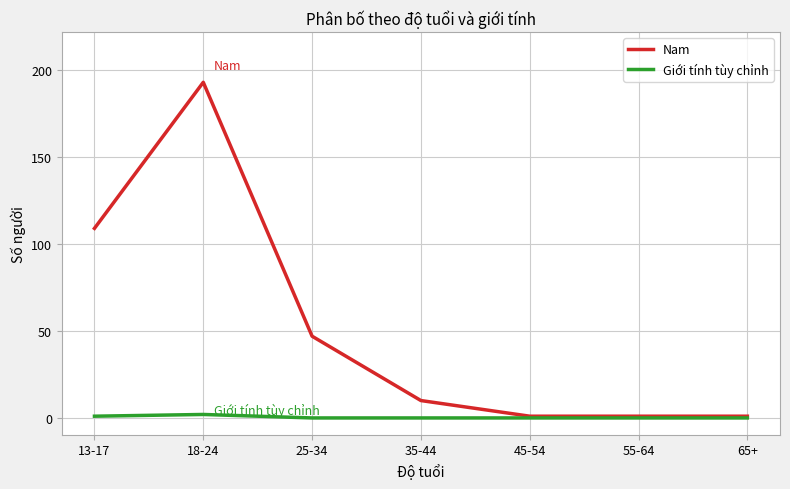

How many categories are shown in the chart?

7